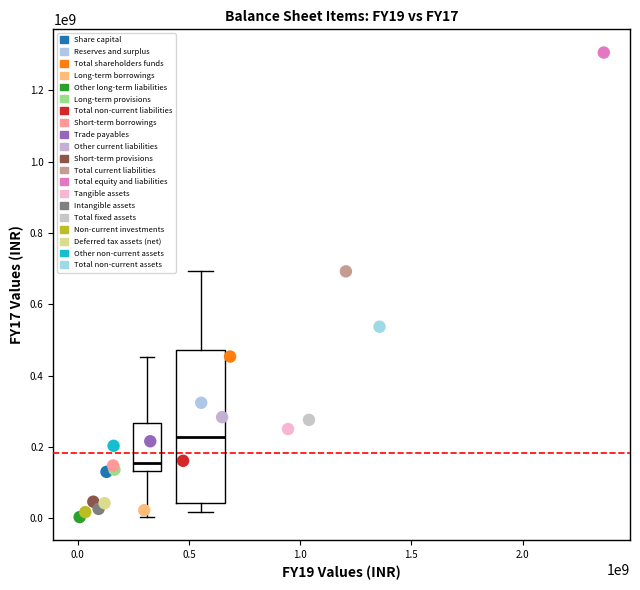

Which series contains the lowest Y value?

Other long-term liabilities